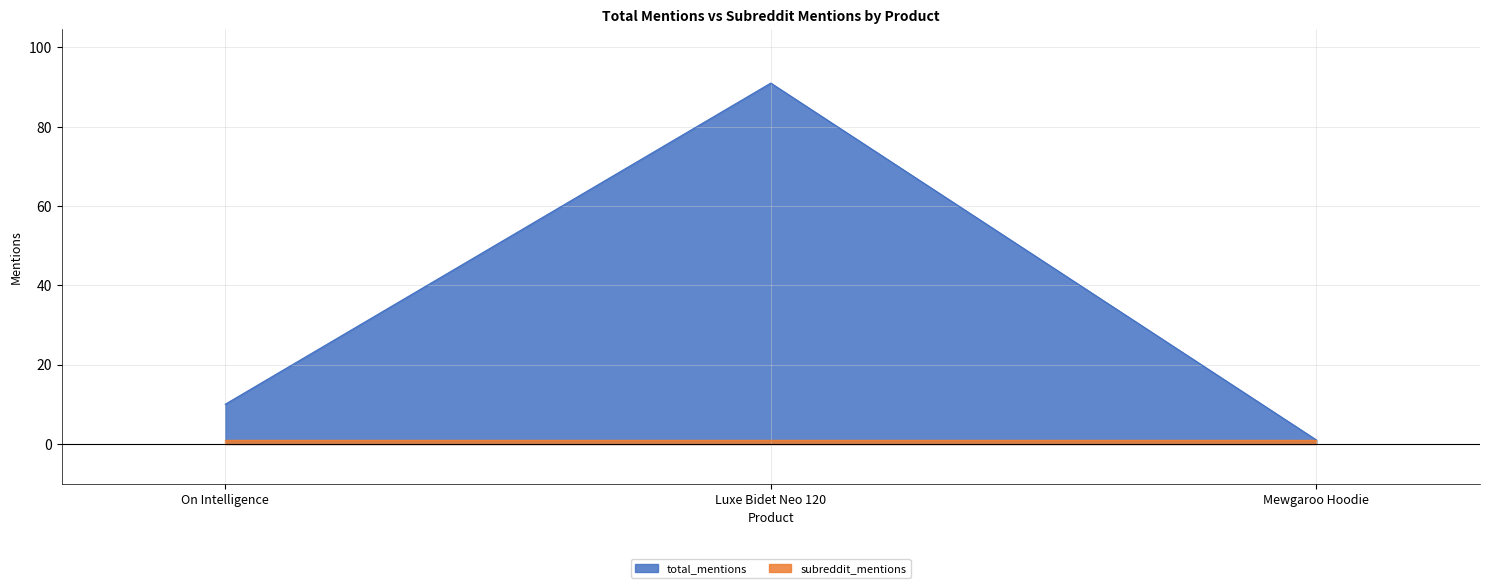

What is the sum of all values?

102